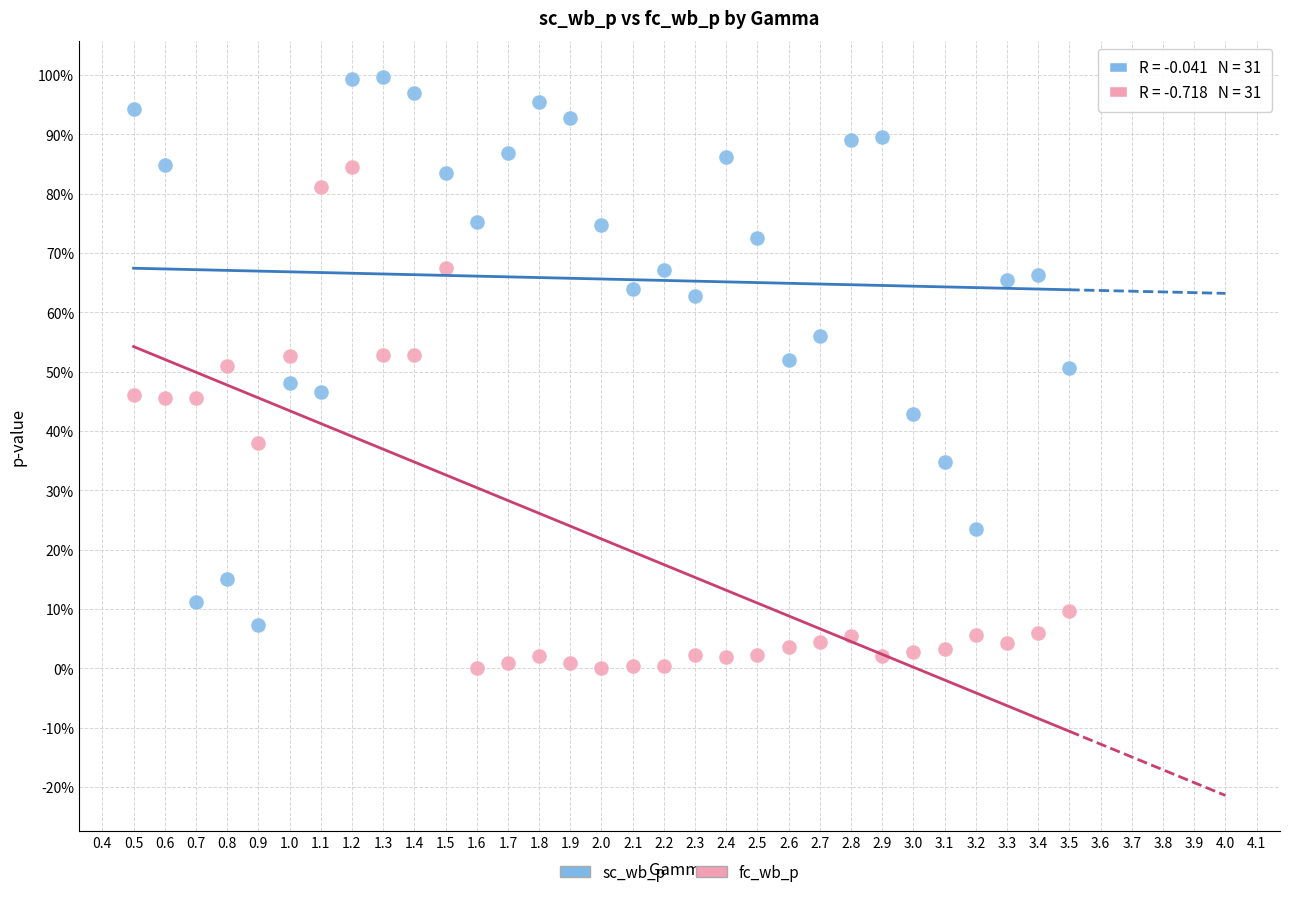

What are all the series names shown in the legend?

sc_wb_p, fc_wb_p